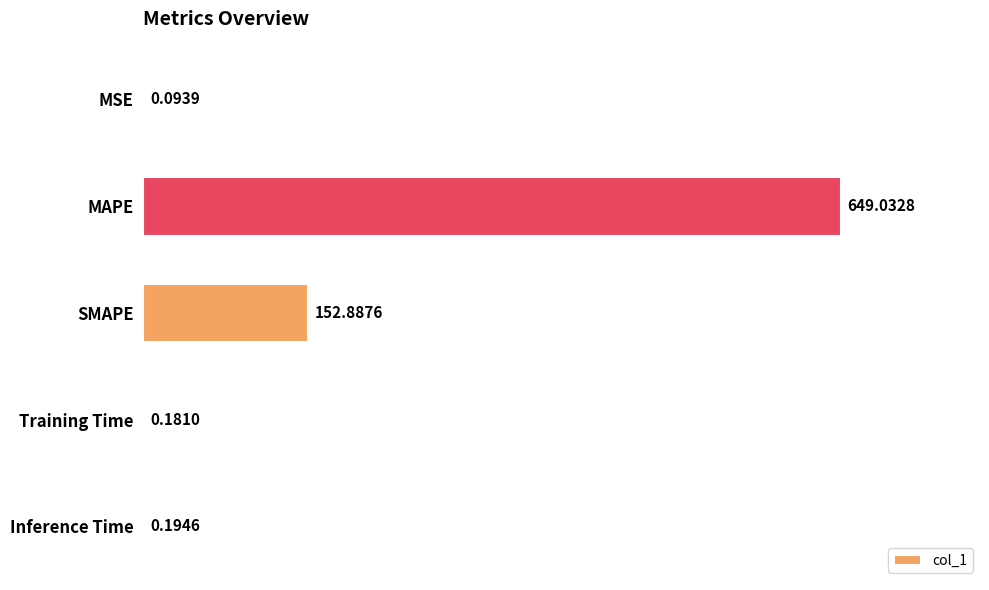

Which has a higher value, Training Time or MAPE?

MAPE